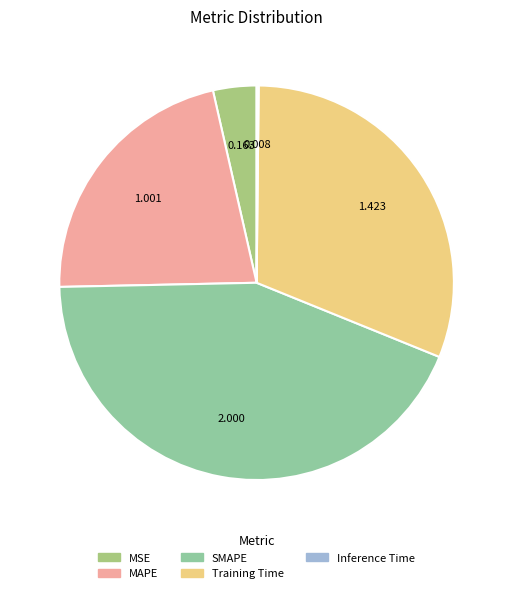

Which category has the biggest portion of the pie?

SMAPE